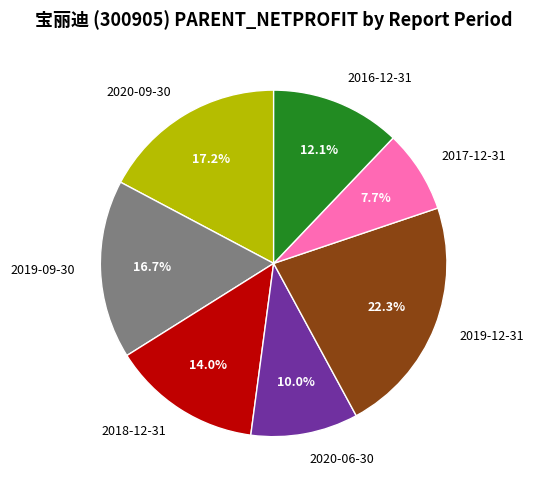

Which slice is the largest?

2019-12-31